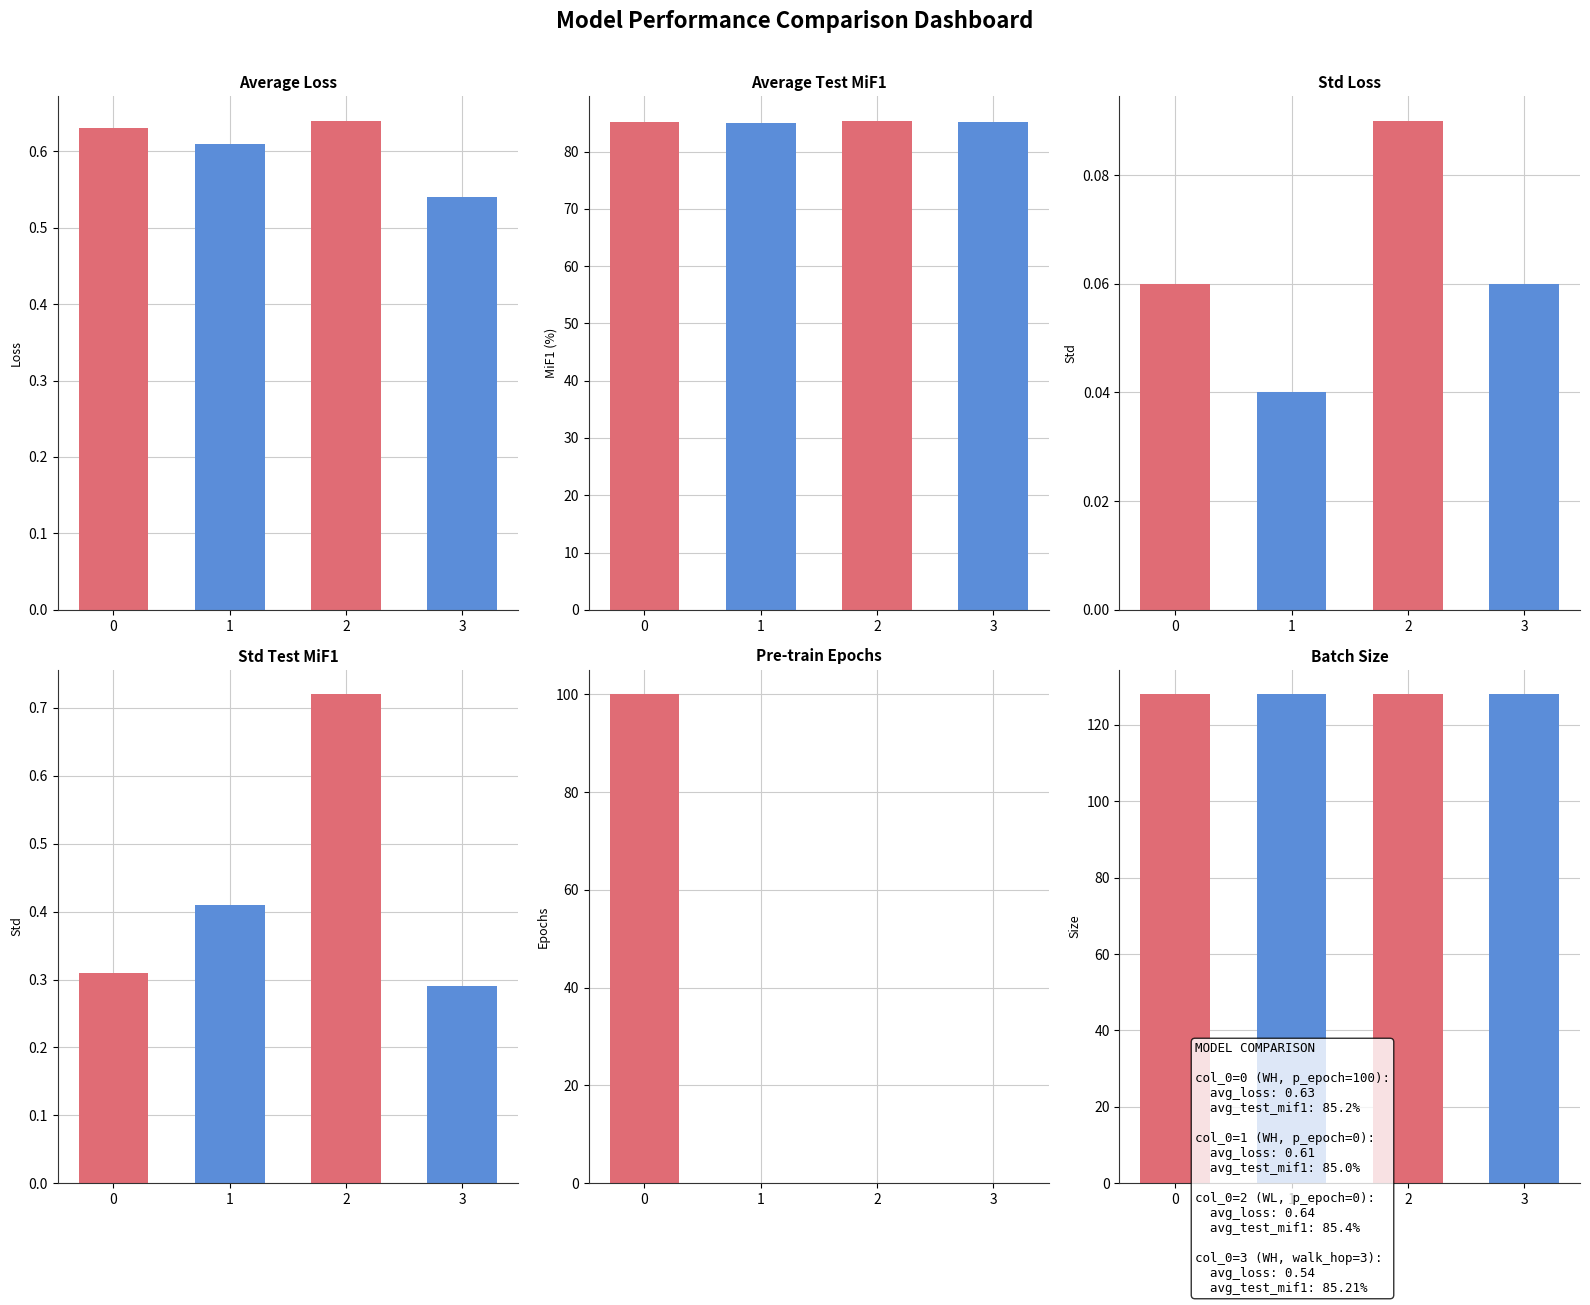

What is the sum of the avg_loss values at 2 and 1?

1.2